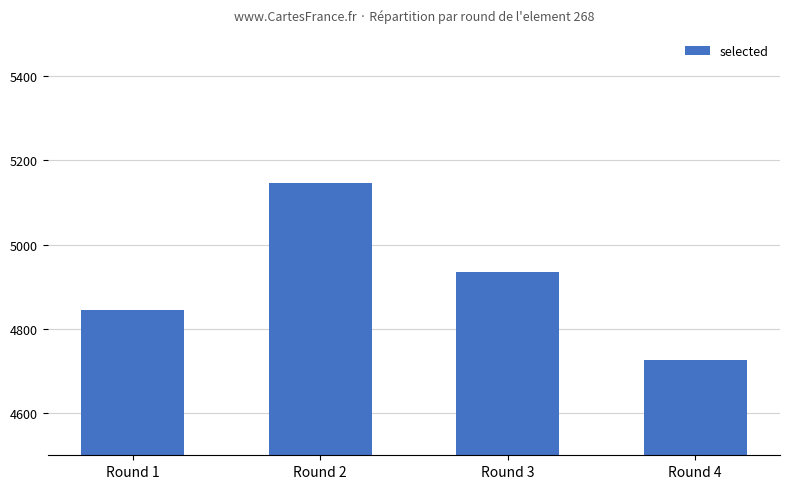

Reading left to right, what are all the values shown in this chart?

4845	5146	4935	4727